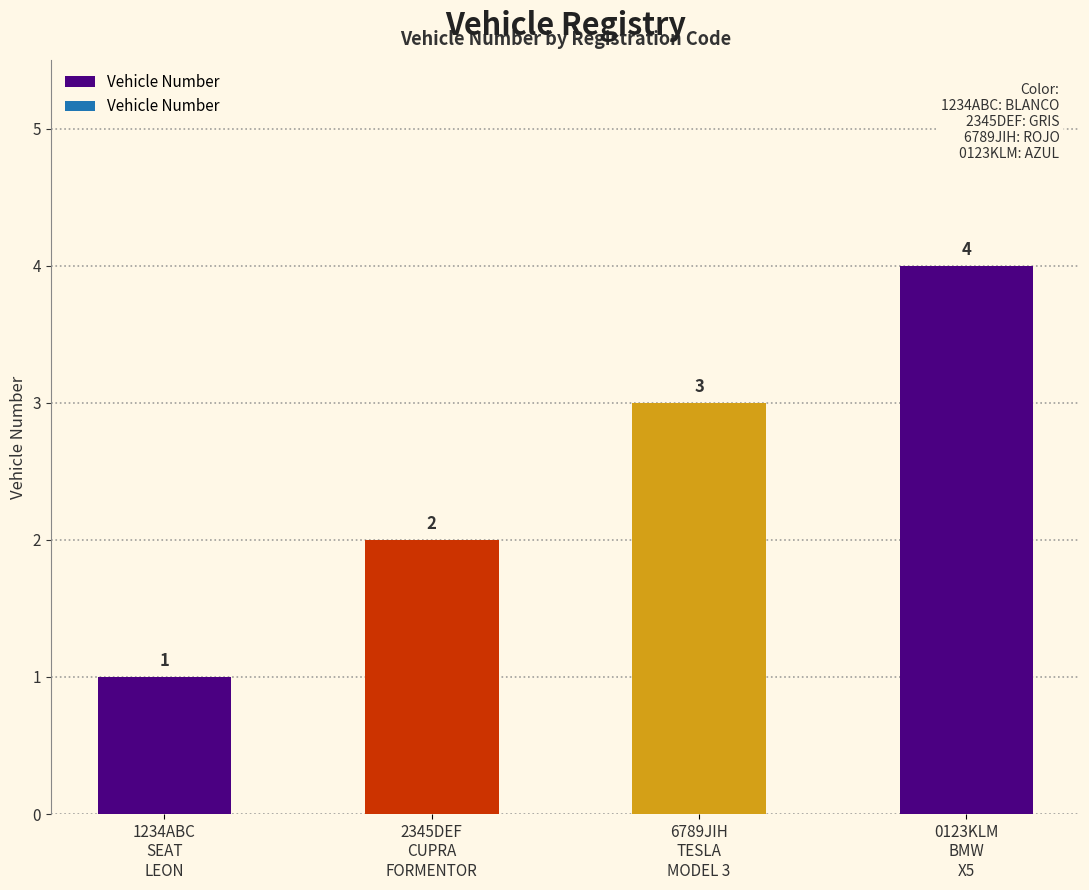

Reading left to right, transcribe all the data shown in this chart.

1234ABC
SEAT
LEON=1	2345DEF
CUPRA
FORMENTOR=2	6789JIH
TESLA
MODEL 3=3	0123KLM
BMW
X5=4